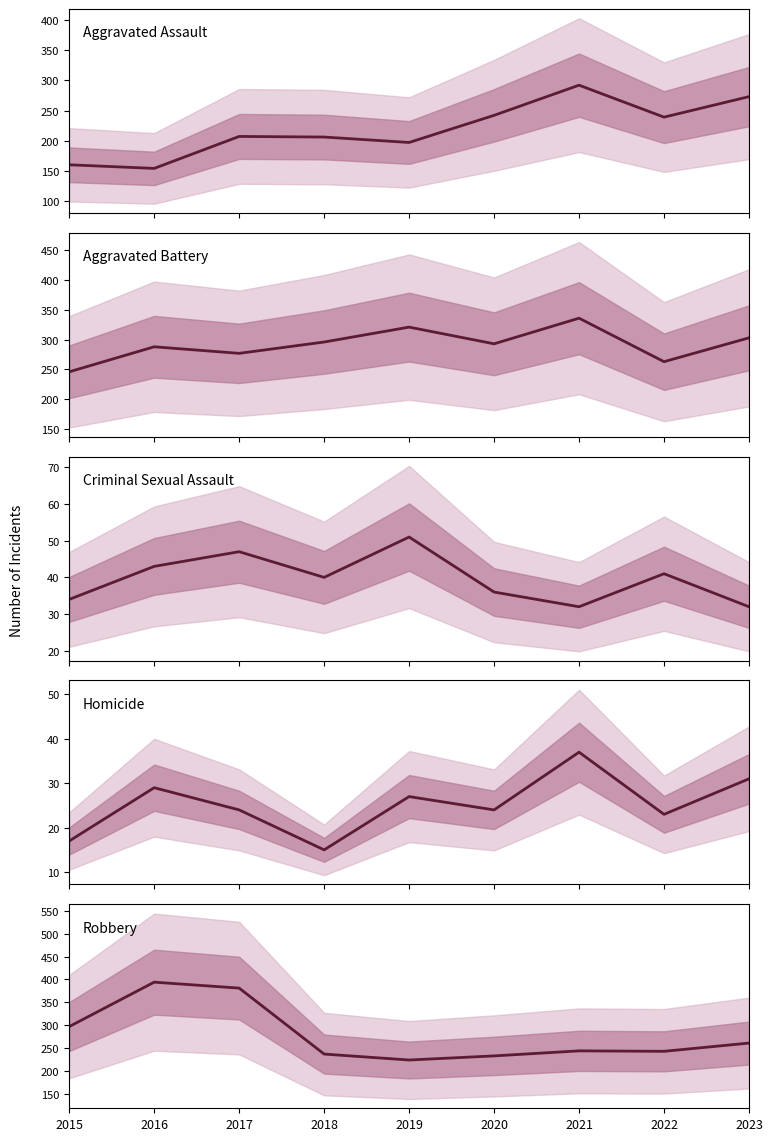

What is the value of the Aggravated Assault point at the 9th from the left?

273